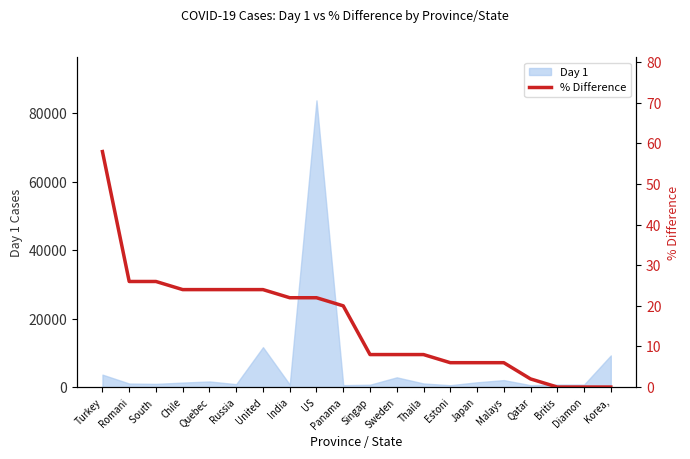

The chart shows a value of 33 at Britis. True or false?

False